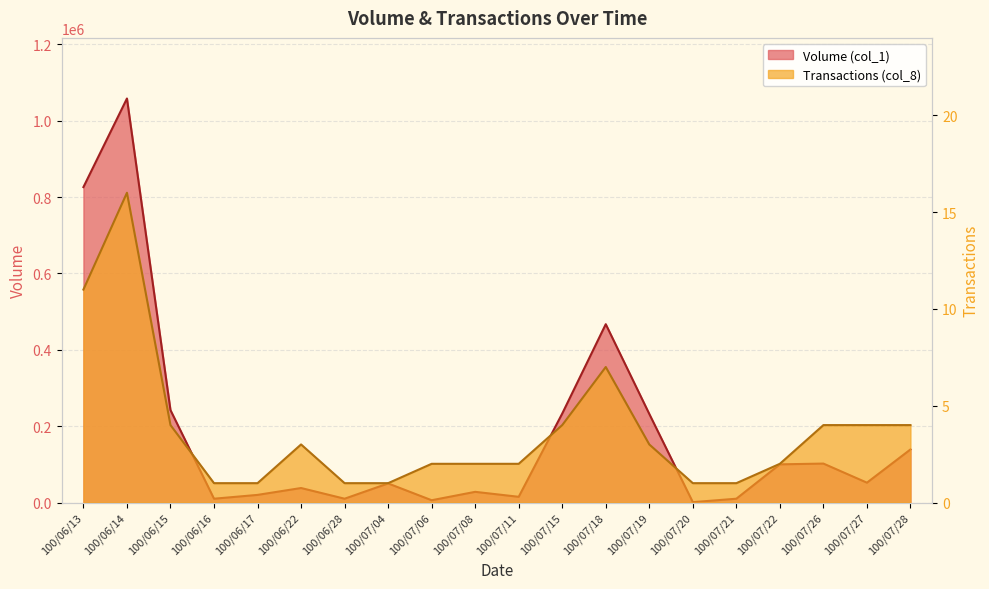

Which category has the lowest value across all series?

100/06/16